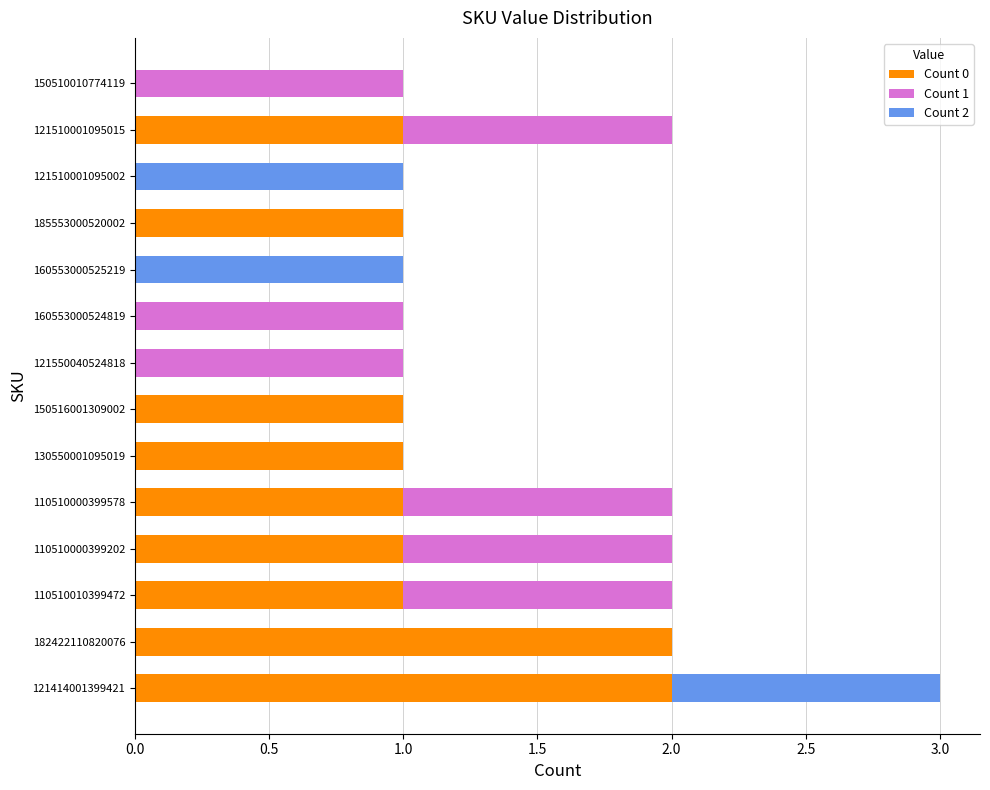

Is it true that Count 0 equals 1 at 150516001309002?

True